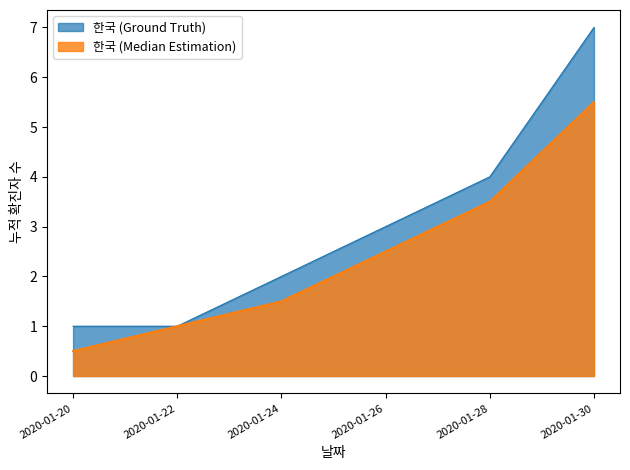

At which label is the value closest to 4?

2020-01-28